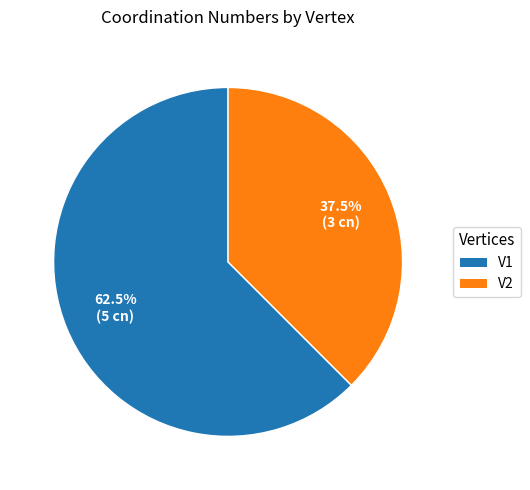

What is the ratio of the value at V1 to the value at V2?

1.7